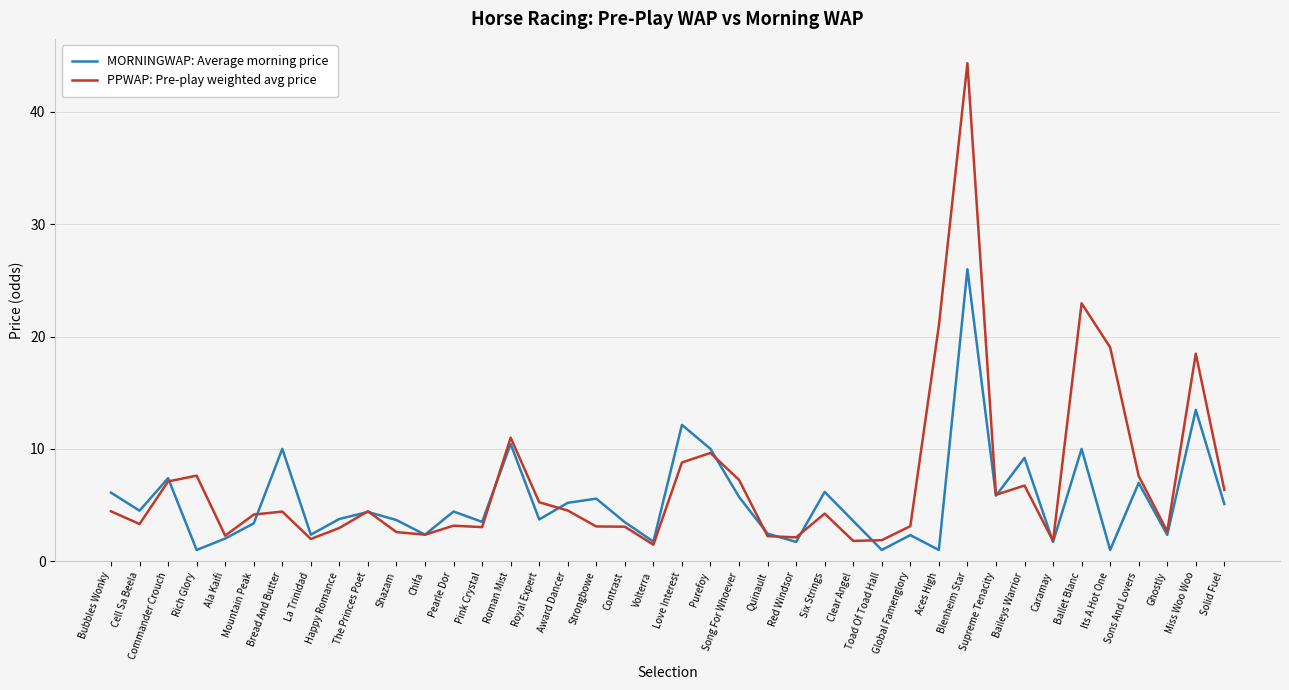

What position from the left is Ballet Blanc?

35